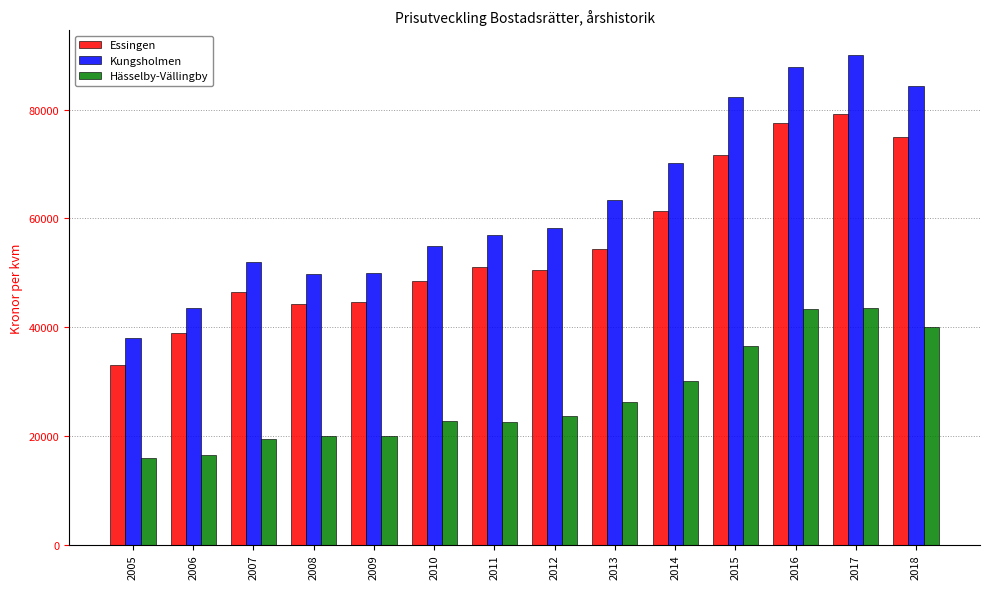

The value of Hässelby-Vällingby at 2005 is 15933. True or false?

True